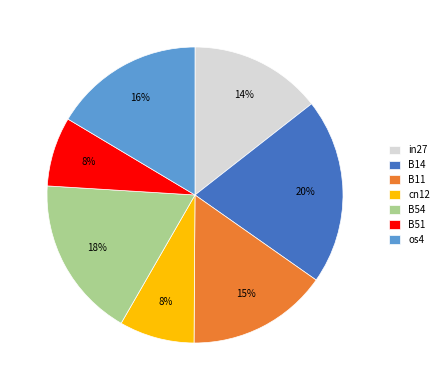

True or false: os4 accounts for 4% of the total.

False